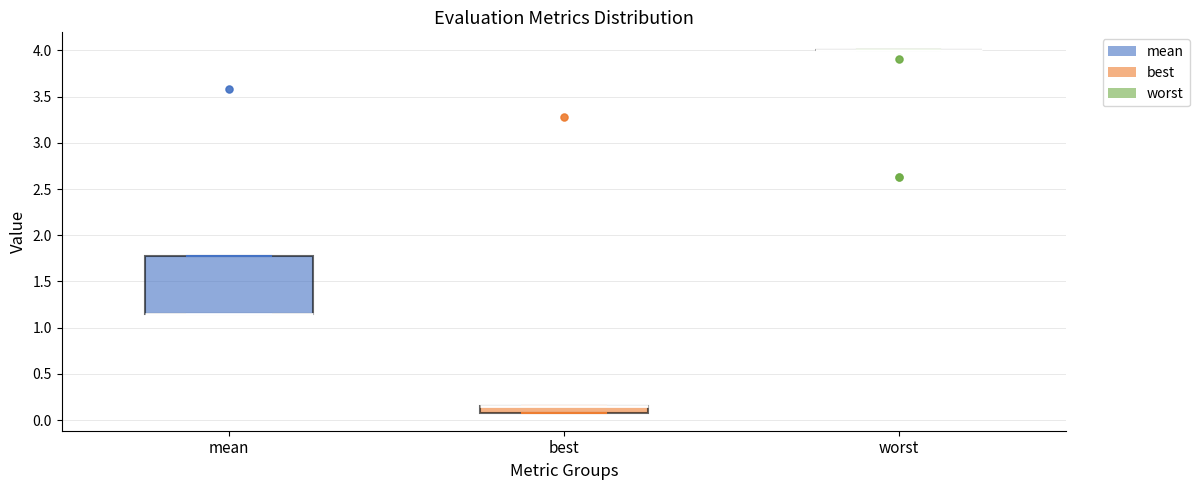

Which box is the tallest, from its lower edge to its upper edge?

mean